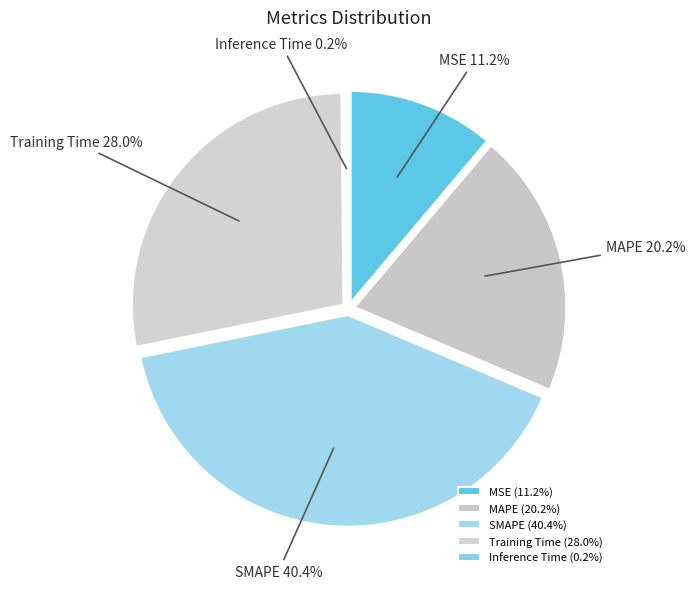

Rank the categories by value from highest to lowest.

SMAPE, Training Time, MAPE, MSE, Inference Time